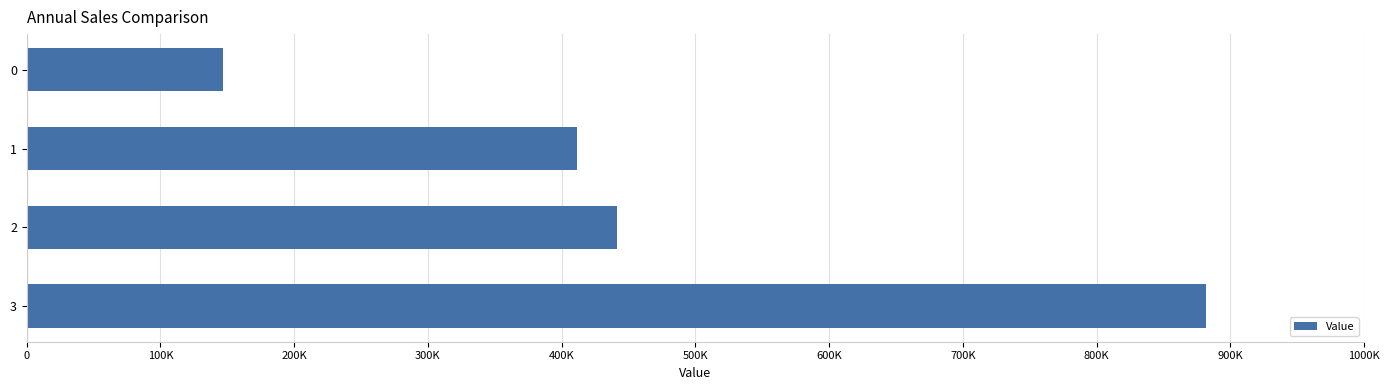

Does the chart contain any negative values?

No